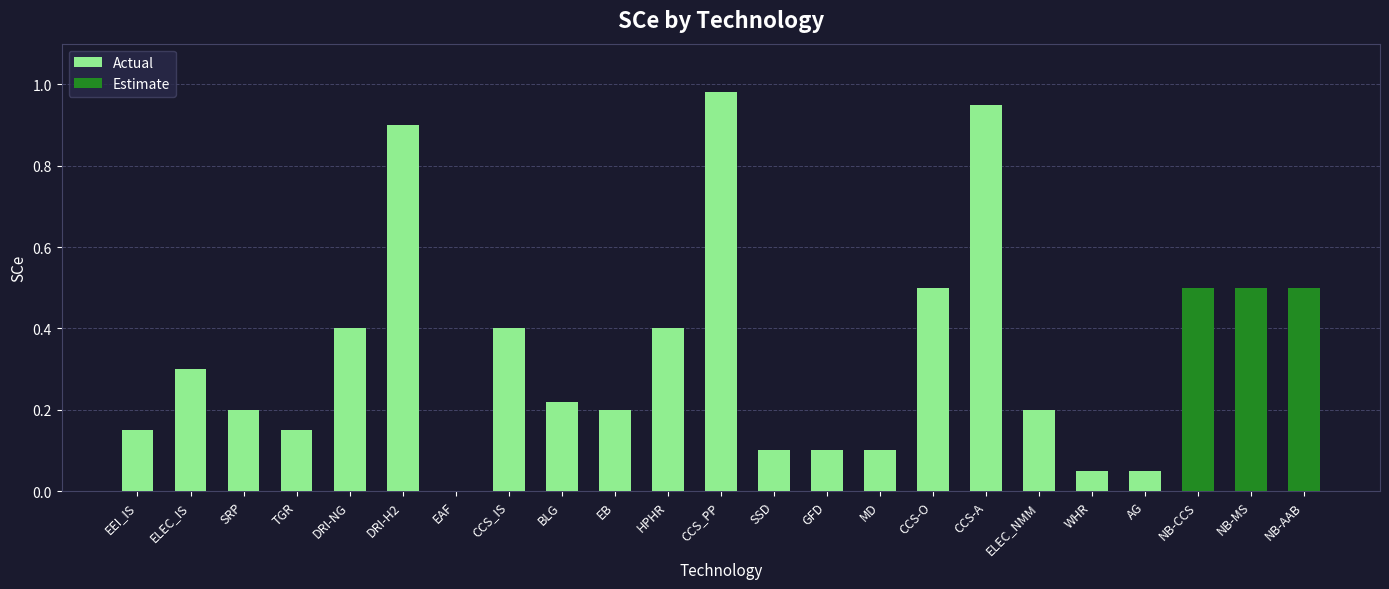

How many bars are there in total?

23